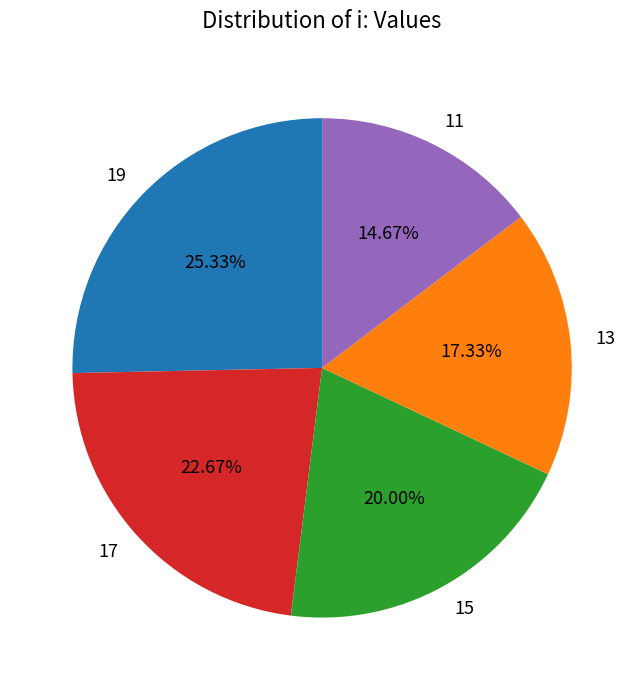

To the nearest percent, what is the average slice percentage?

20%